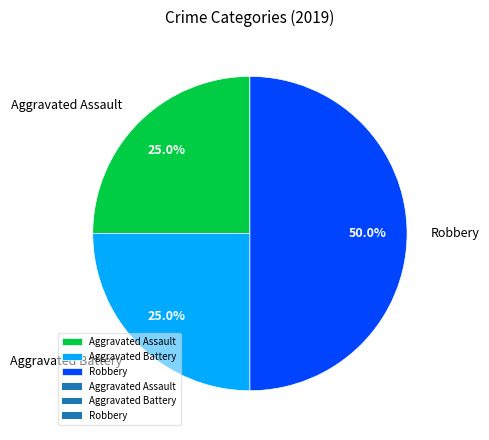

What portion of the pie excludes Robbery?

50.0%